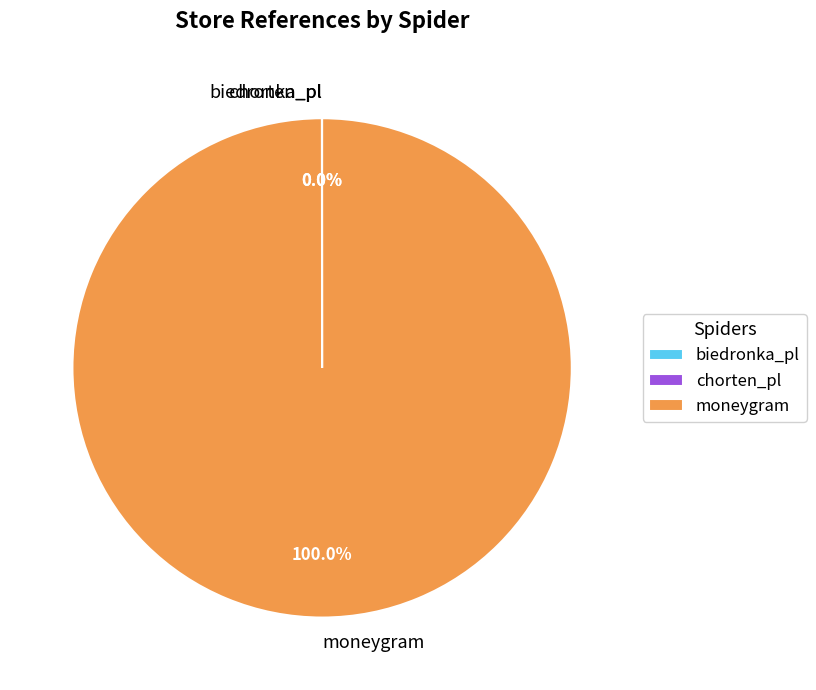

Which slice represents more than half of the pie?

moneygram